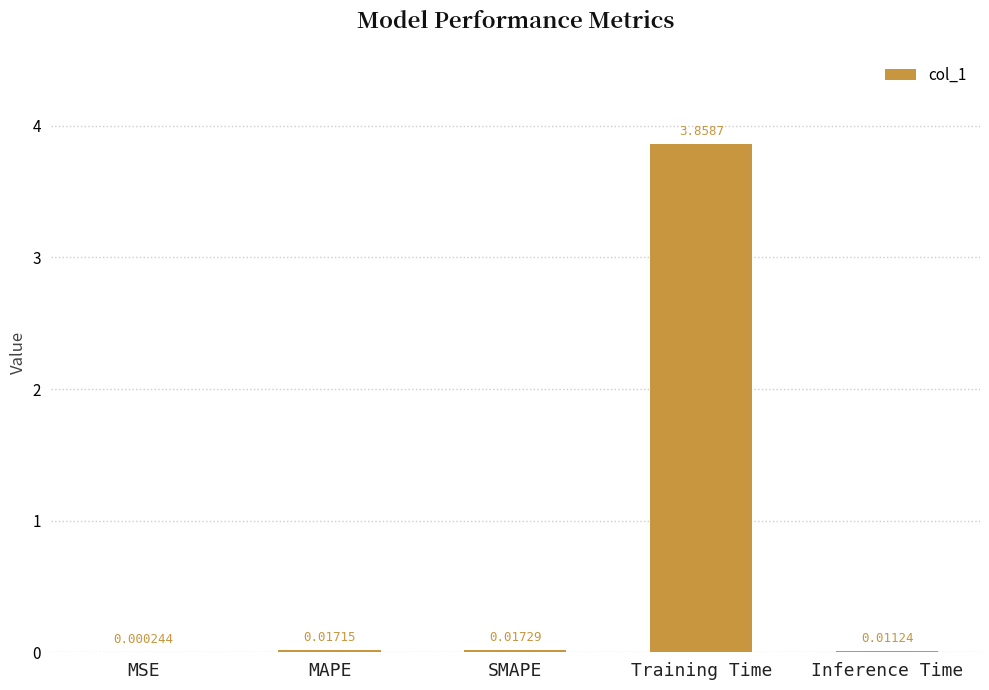

Which category has the highest value across all series?

Training Time